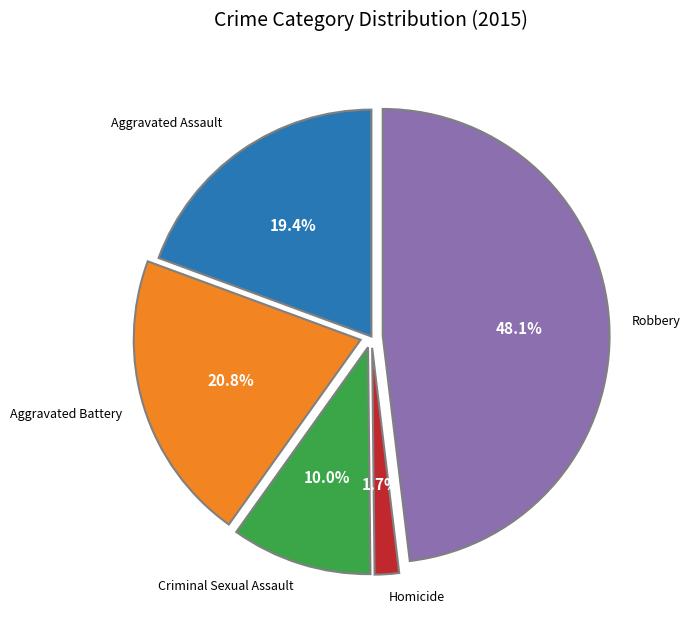

Is there a majority slice in this chart?

No